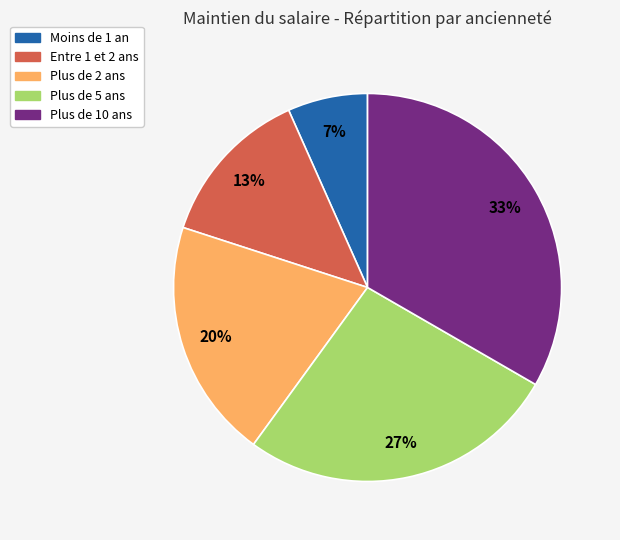

How many segments does this pie chart have?

5